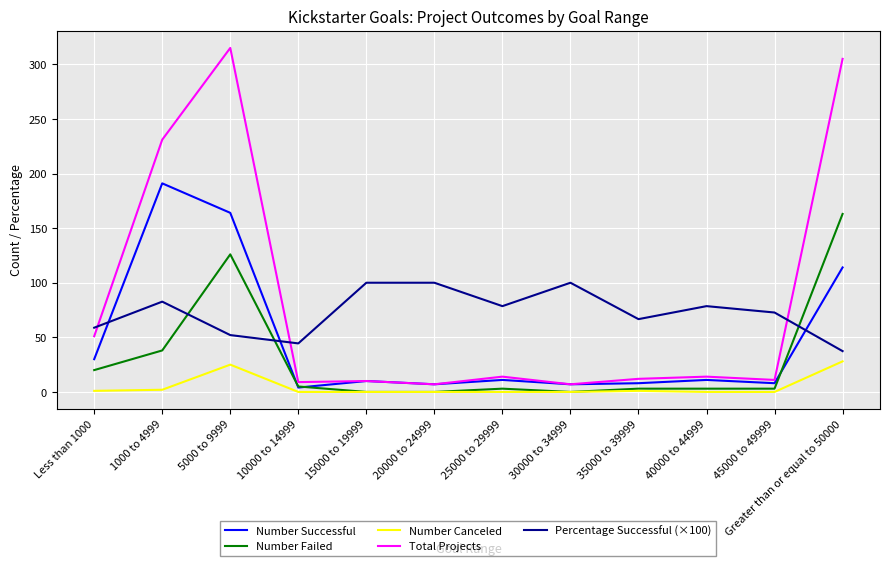

The Number Successful series shows 167.3 at Greater than or equal to 50000. True or false?

False